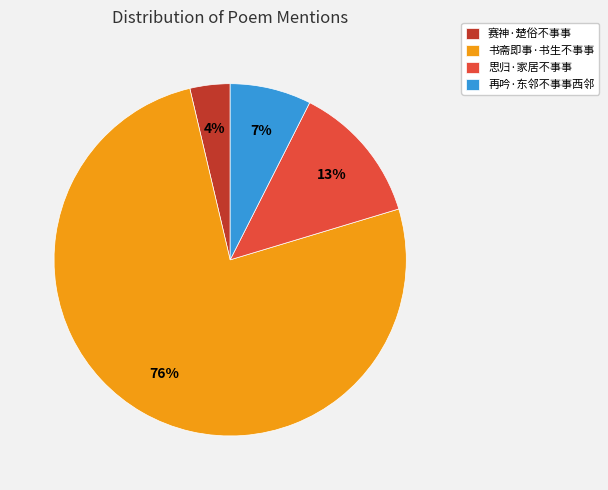

How many slices are in this pie chart?

4